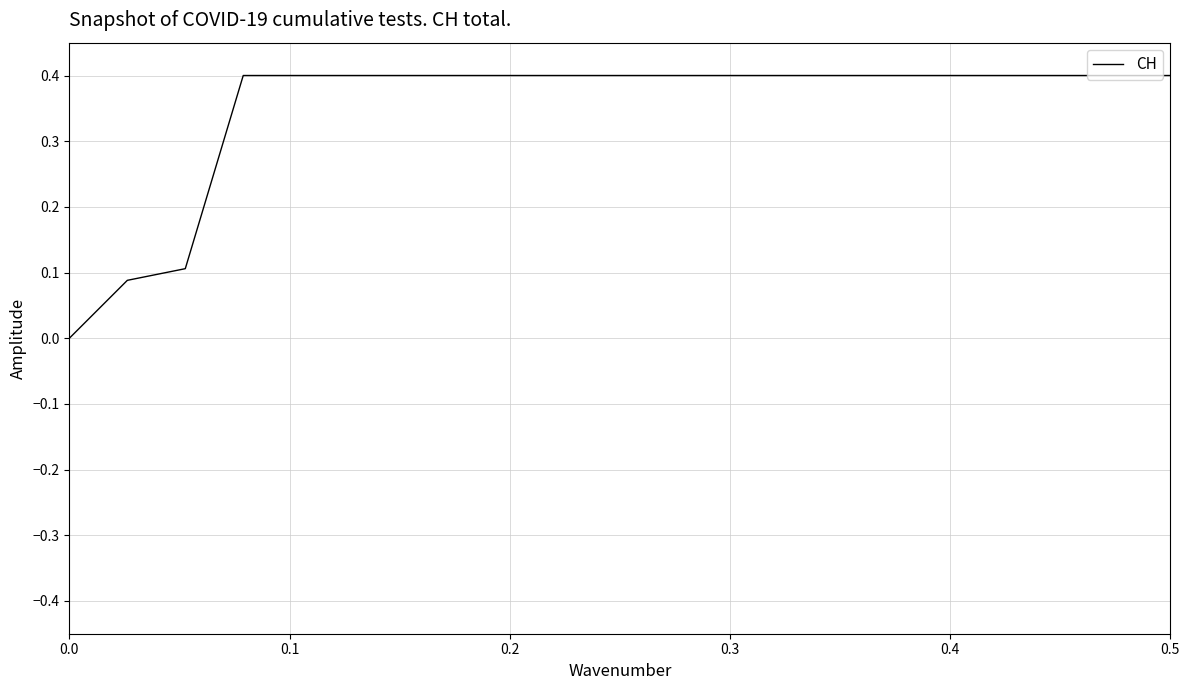

Count the number of data series in this chart.

1